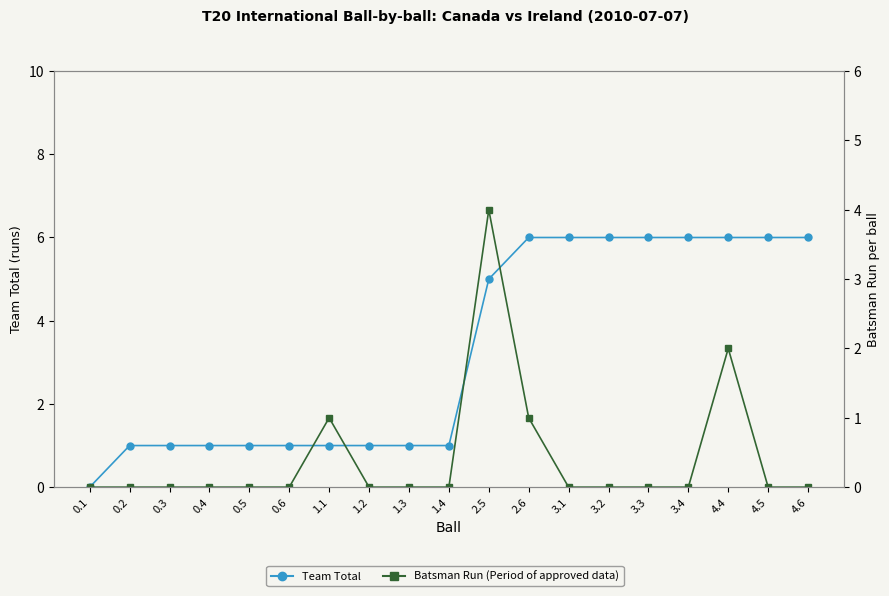

True or false: Team Total has more than 0 points higher than both neighbors.

False